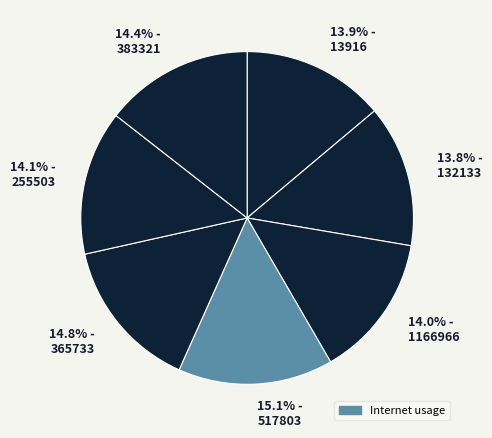

What is the ratio of the value at 15.1% - 517803 to the value at 13.8% - 132133?

1.1